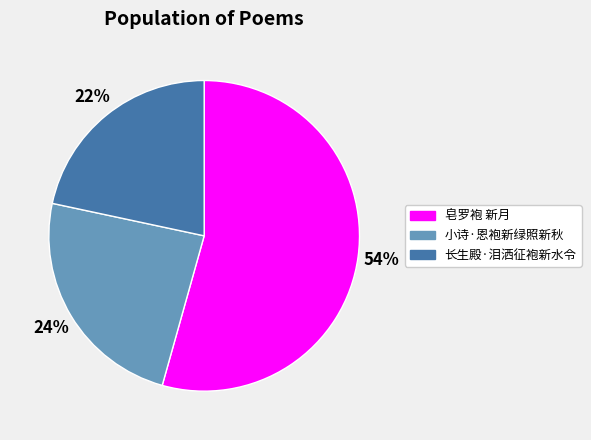

Combined, do 小诗·恩袍新绿照新秋 and 长生殿·泪洒征袍新水令 account for over 50%?

No